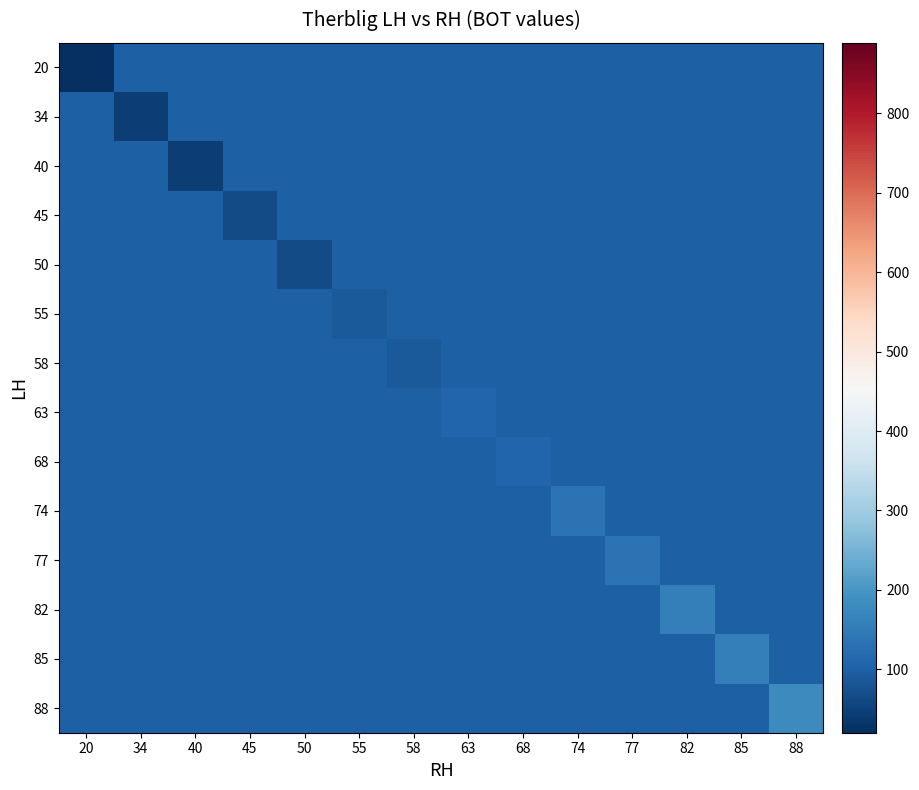

Reading left to right, transcribe all the data shown in this chart.

row_0: 20=22	34=100	40=100	45=100	50=100	55=100	58=100	63=100	68=100	74=100	77=100	82=100	85=100	88=100
row_1: 20=100	34=44	40=100	45=100	50=100	55=100	58=100	63=100	68=100	74=100	77=100	82=100	85=100	88=100
row_2: 20=100	34=100	40=44	45=100	50=100	55=100	58=100	63=100	68=100	74=100	77=100	82=100	85=100	88=100
row_3: 20=100	34=100	40=100	45=67	50=100	55=100	58=100	63=100	68=100	74=100	77=100	82=100	85=100	88=100
row_4: 20=100	34=100	40=100	45=100	50=67	55=100	58=100	63=100	68=100	74=100	77=100	82=100	85=100	88=100
row_5: 20=100	34=100	40=100	45=100	50=100	55=89	58=100	63=100	68=100	74=100	77=100	82=100	85=100	88=100
row_6: 20=100	34=100	40=100	45=100	50=100	55=100	58=89	63=100	68=100	74=100	77=100	82=100	85=100	88=100
row_7: 20=100	34=100	40=100	45=100	50=100	55=100	58=100	63=111	68=100	74=100	77=100	82=100	85=100	88=100
row_8: 20=100	34=100	40=100	45=100	50=100	55=100	58=100	63=100	68=111	74=100	77=100	82=100	85=100	88=100
row_9: 20=100	34=100	40=100	45=100	50=100	55=100	58=100	63=100	68=100	74=133	77=100	82=100	85=100	88=100
row_10: 20=100	34=100	40=100	45=100	50=100	55=100	58=100	63=100	68=100	74=100	77=133	82=100	85=100	88=100
row_11: 20=100	34=100	40=100	45=100	50=100	55=100	58=100	63=100	68=100	74=100	77=100	82=156	85=100	88=100
row_12: 20=100	34=100	40=100	45=100	50=100	55=100	58=100	63=100	68=100	74=100	77=100	82=100	85=156	88=100
row_13: 20=100	34=100	40=100	45=100	50=100	55=100	58=100	63=100	68=100	74=100	77=100	82=100	85=100	88=178